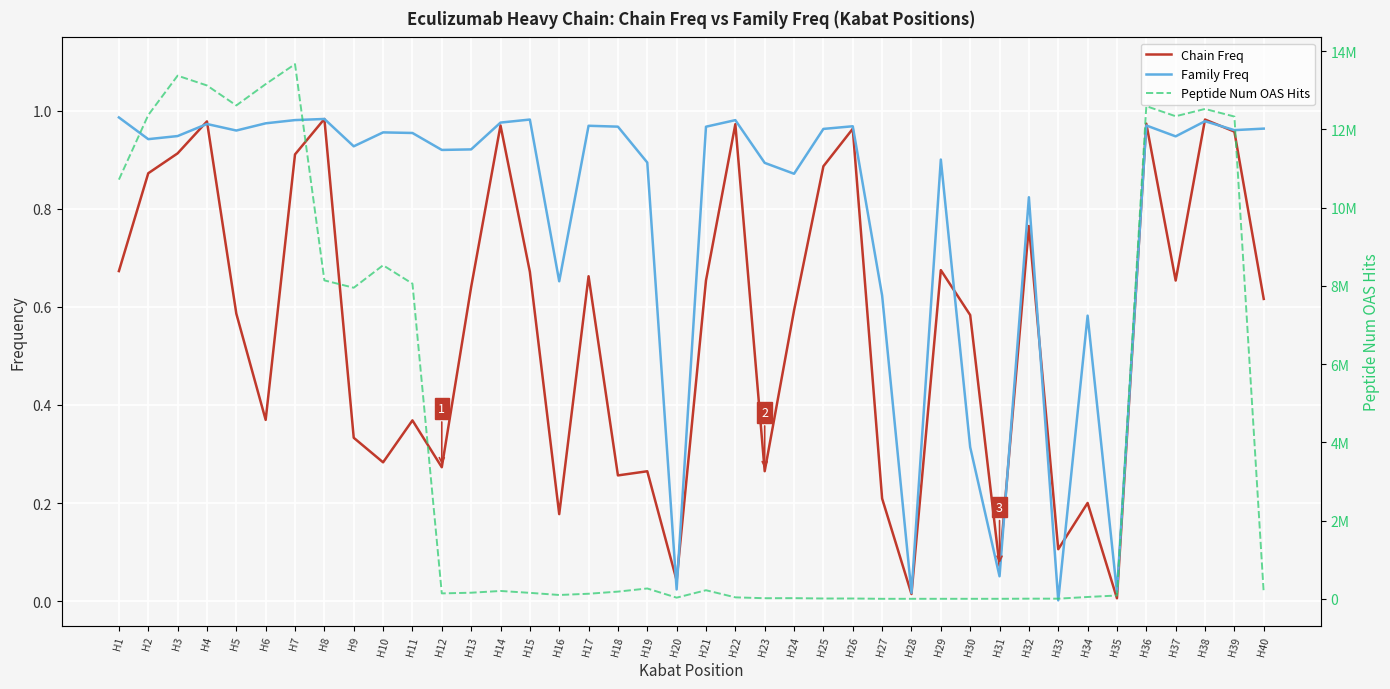

Does the chart display data point markers on the line(s)?

No